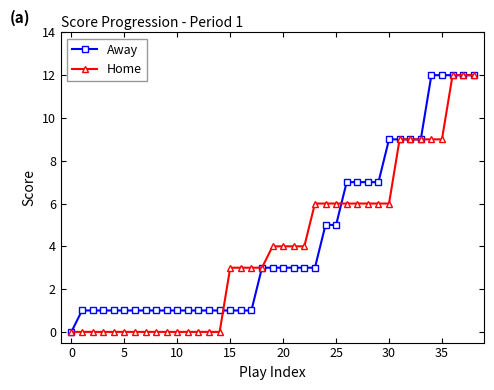

What is the value of the Home point at the 17th from the left?

3